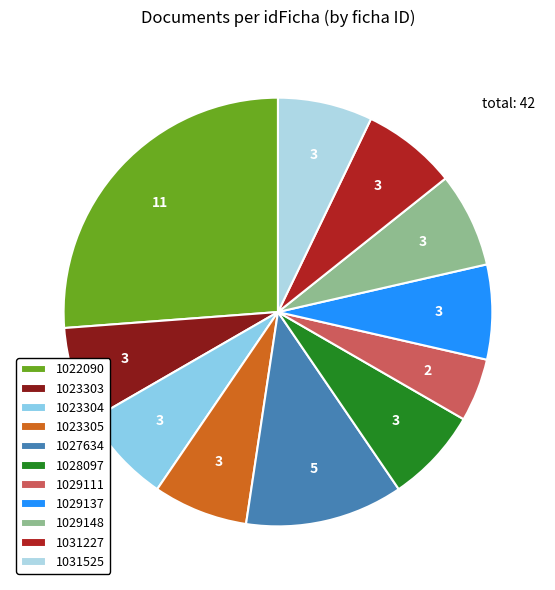

Count the number of slices in the pie.

11